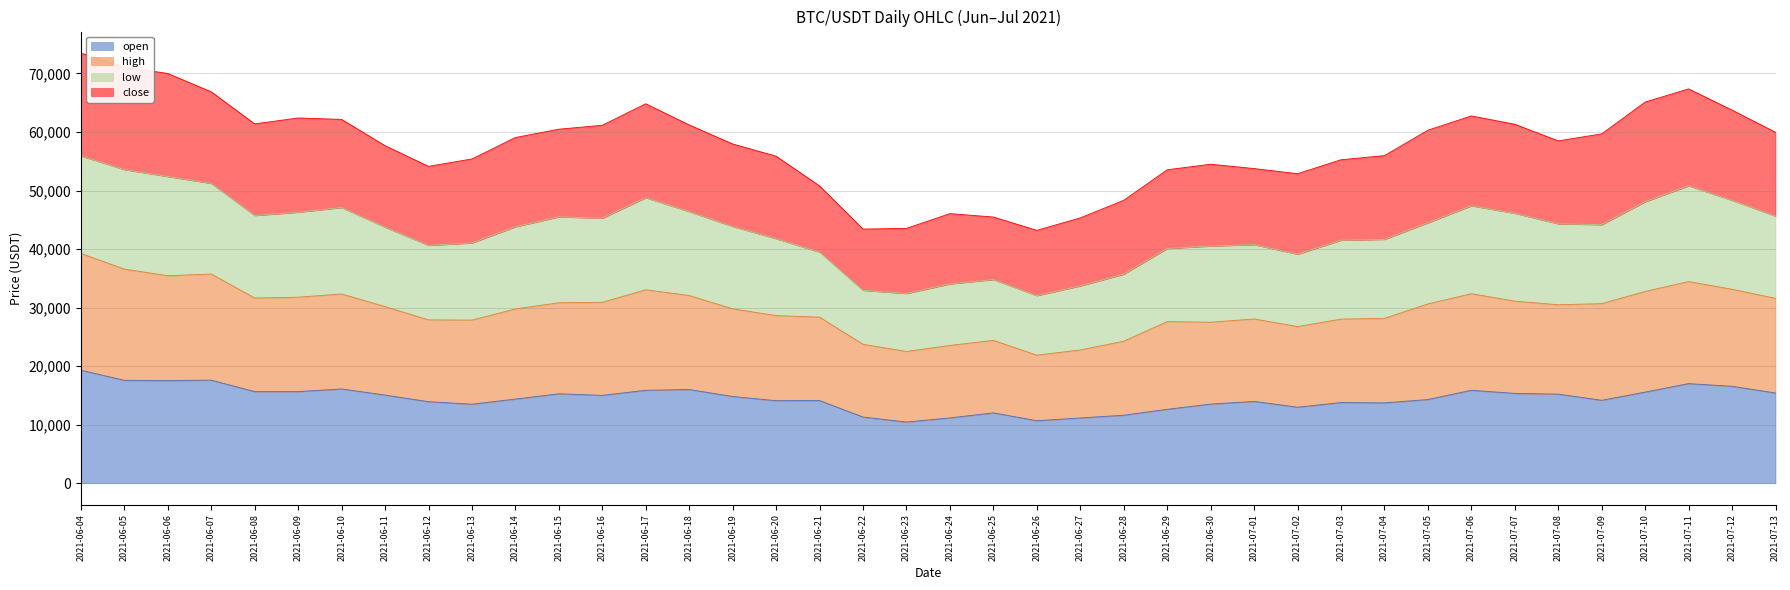

What value does the open series have at 2021-06-21, to the nearest 100?

14100